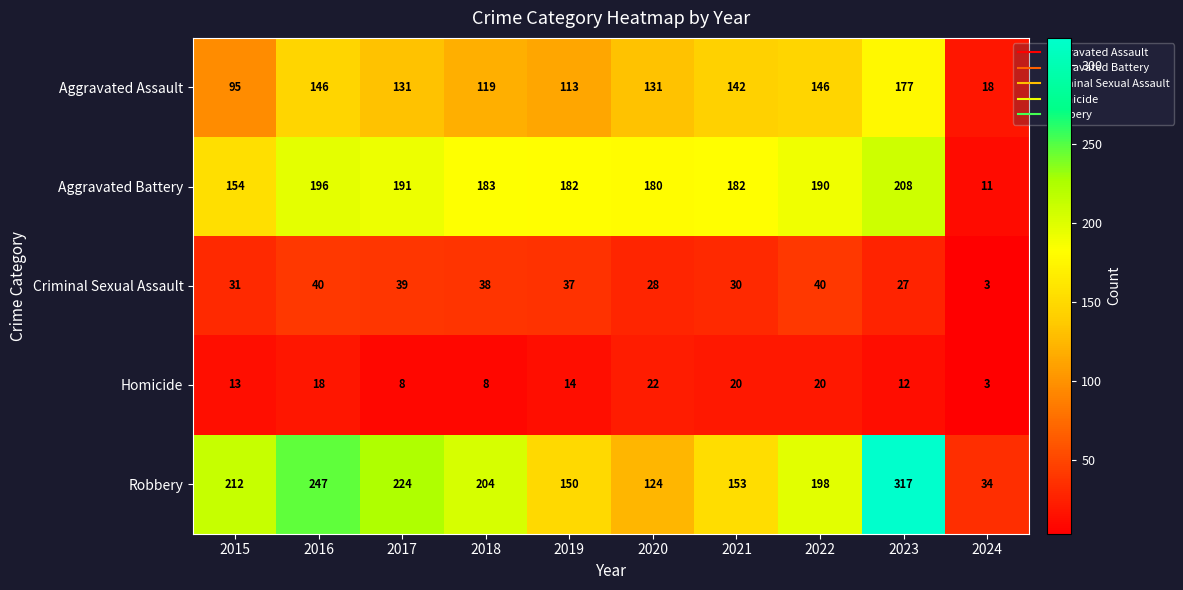

How many data points in Homicide are less than 14?

5